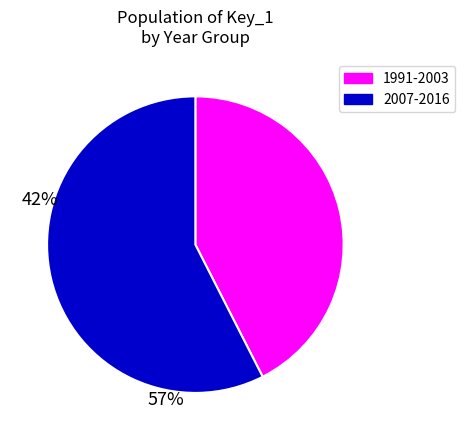

Is there any slice that represents more than half of the pie?

Yes